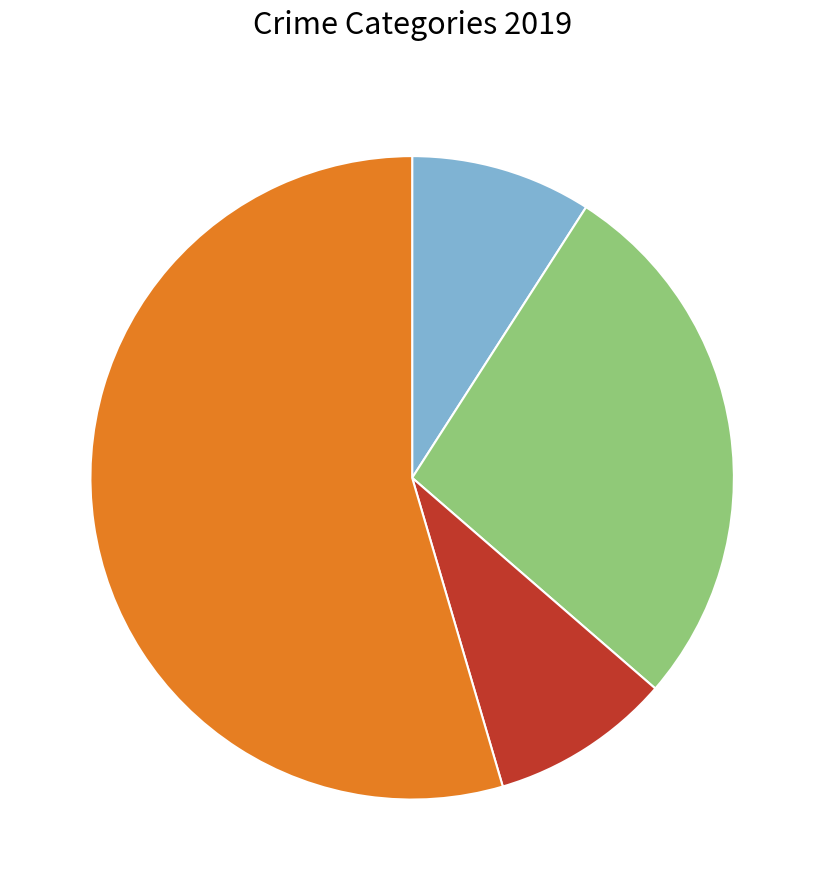

How many slices are in this pie chart?

4